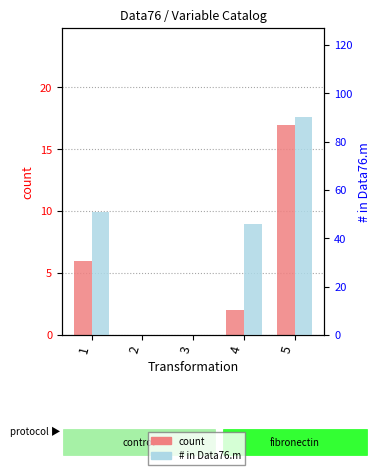

Does the chart contain stacked bars?

No